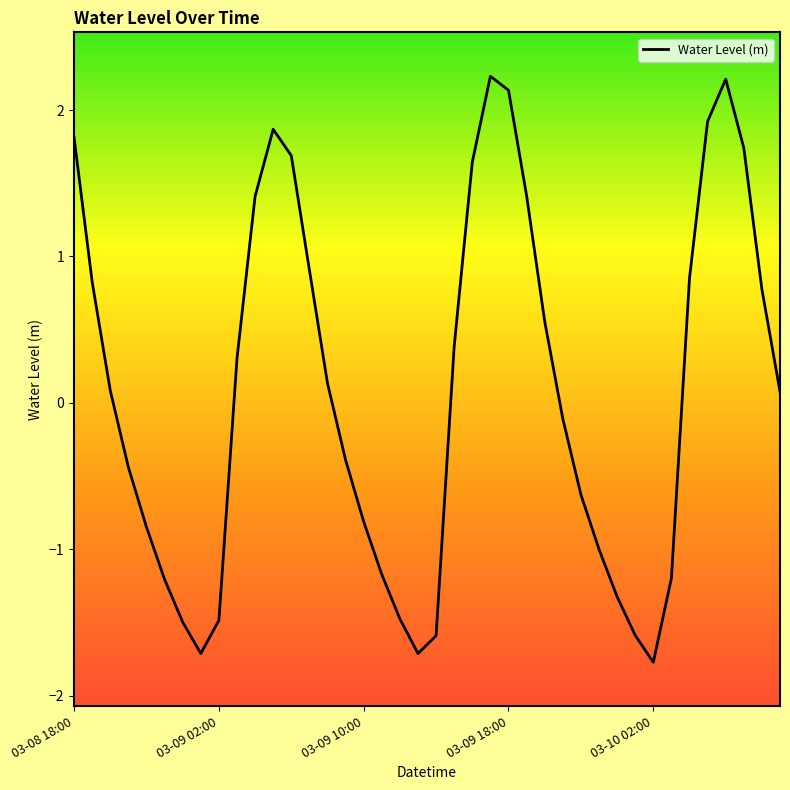

What is the smallest value displayed?

-1.8